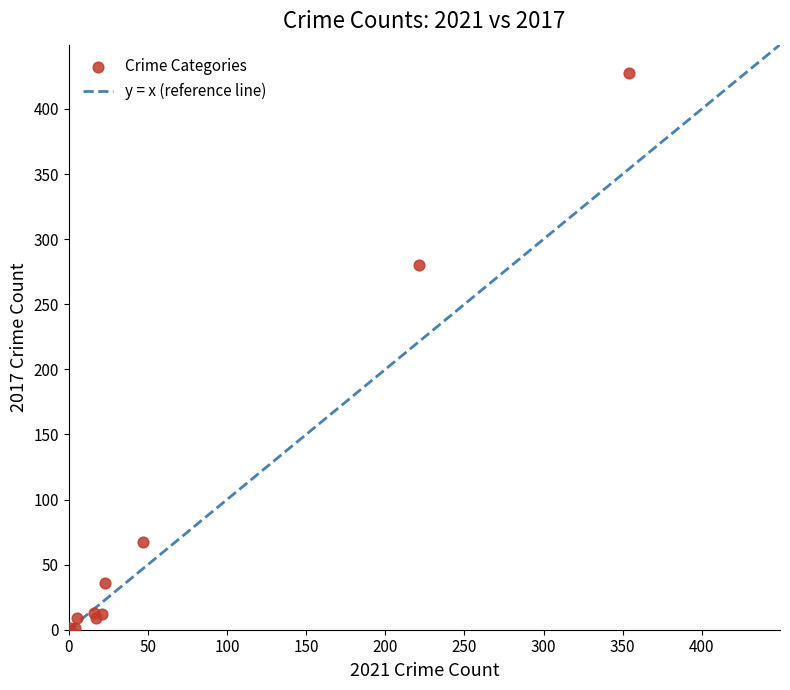

What Y value in the scatter plot is closest to 214?

280